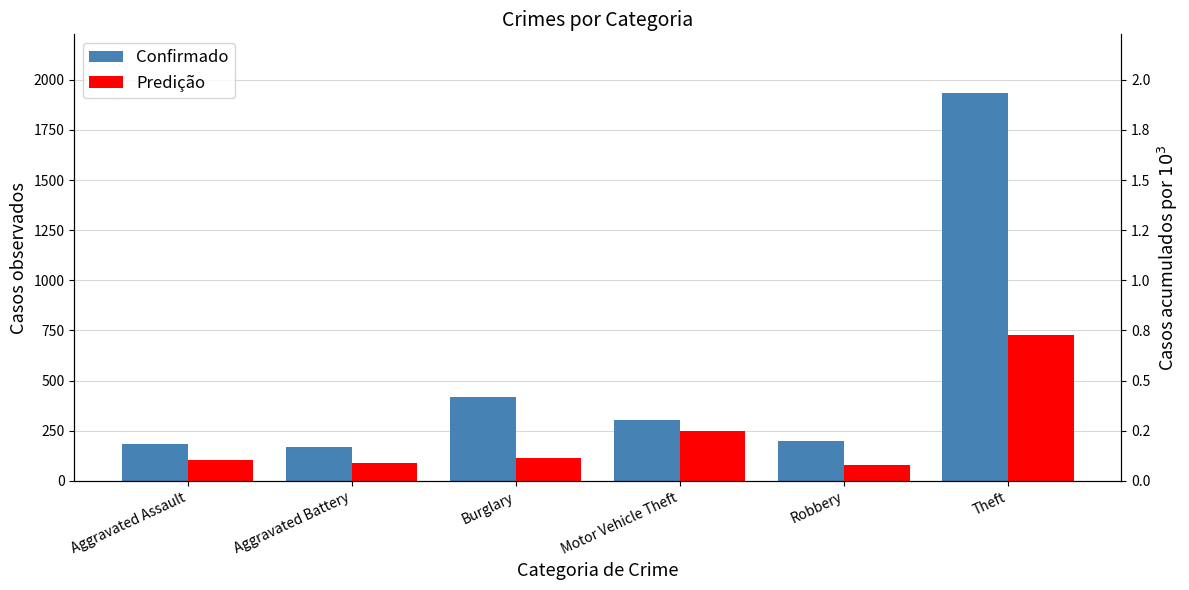

The Confirmado series shows 3025 at Theft. True or false?

False